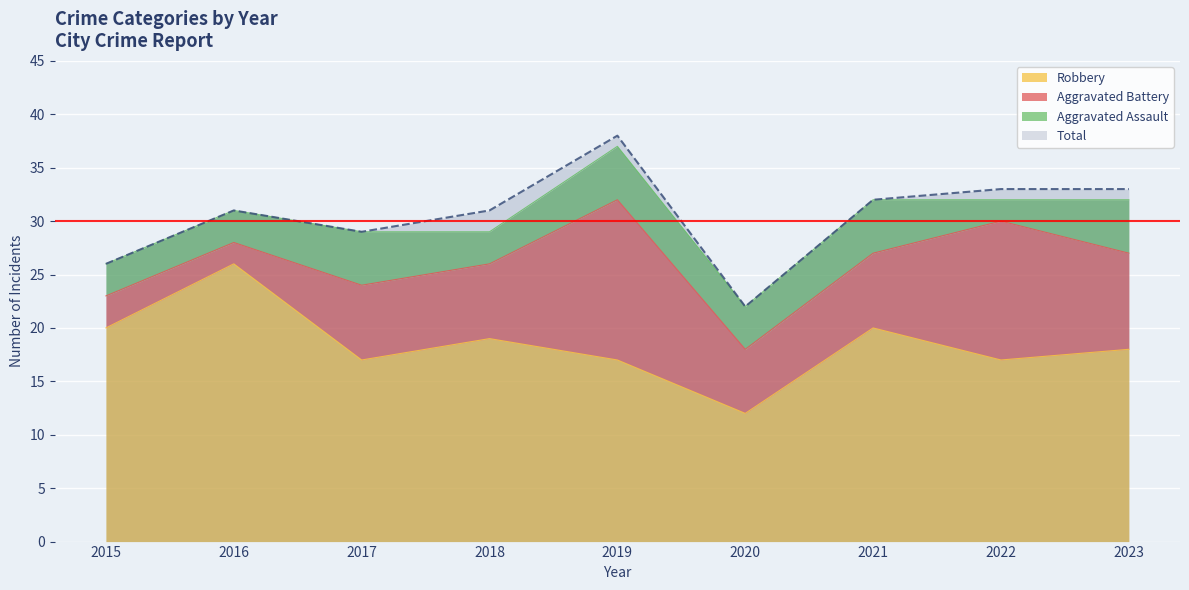

What is the maximum value for Total?

38